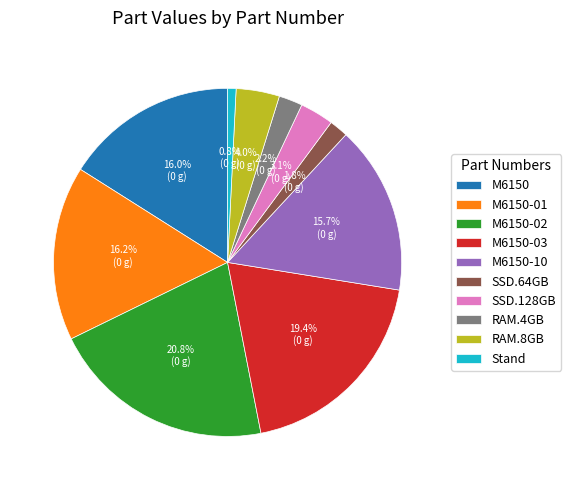

Is there a majority slice in this chart?

No